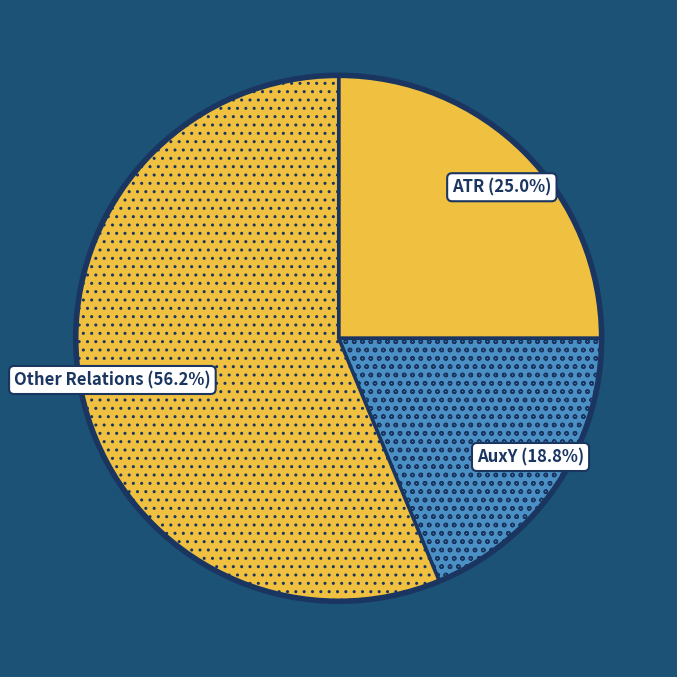

Is AuxY the majority of the pie?

No